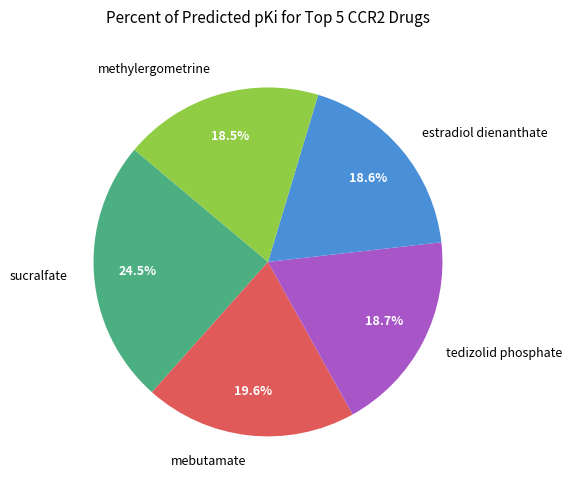

To the nearest percent, what is the average slice percentage?

20%